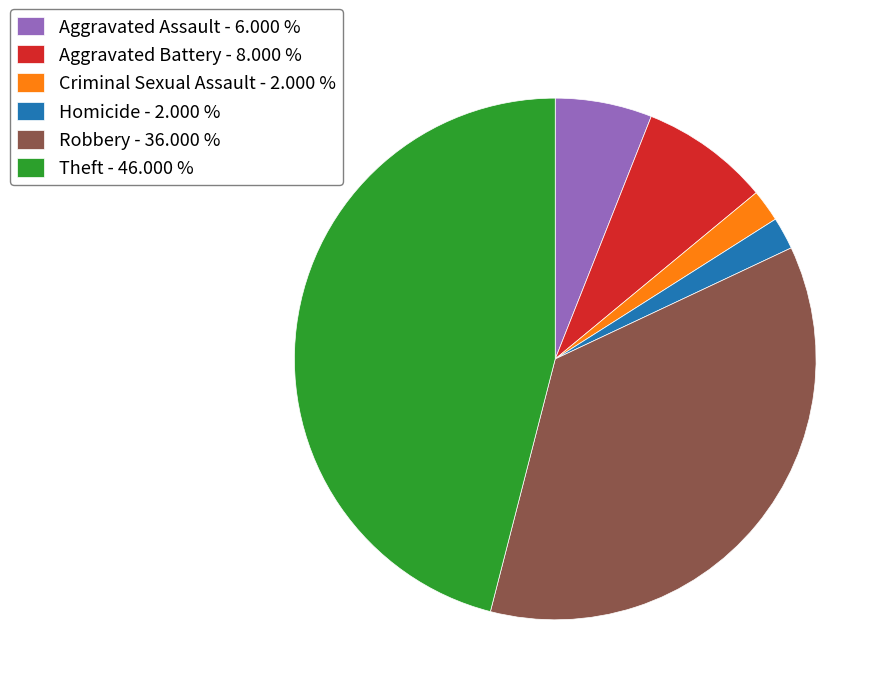

Which has a higher value, Aggravated Assault - 6.000 % or Aggravated Battery - 8.000 %?

Aggravated Battery - 8.000 %